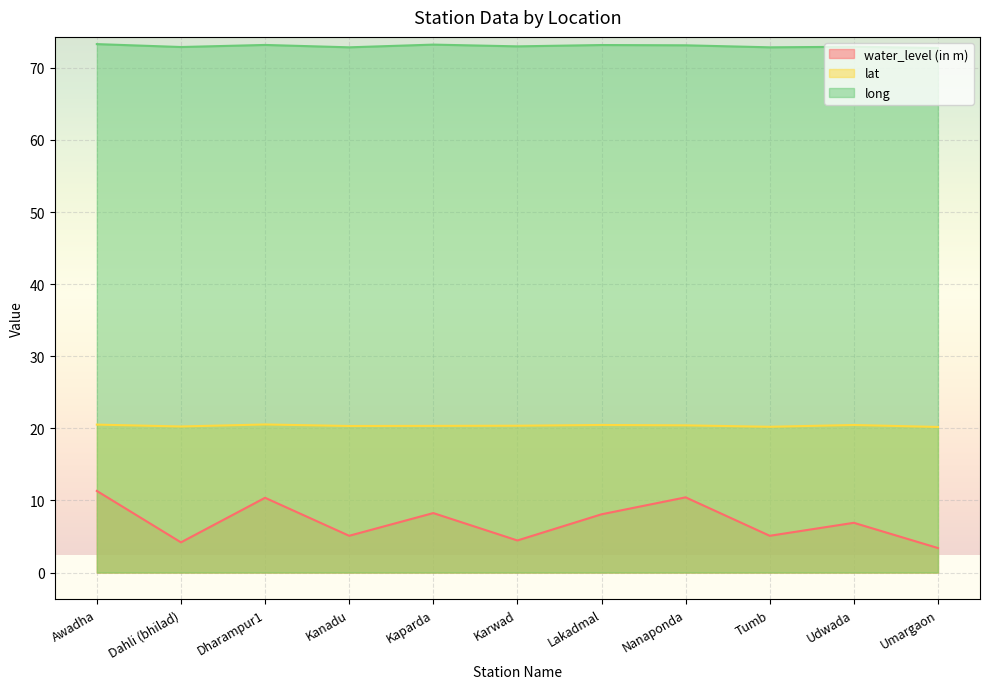

Which series has the widest spread of values?

water_level (in m)